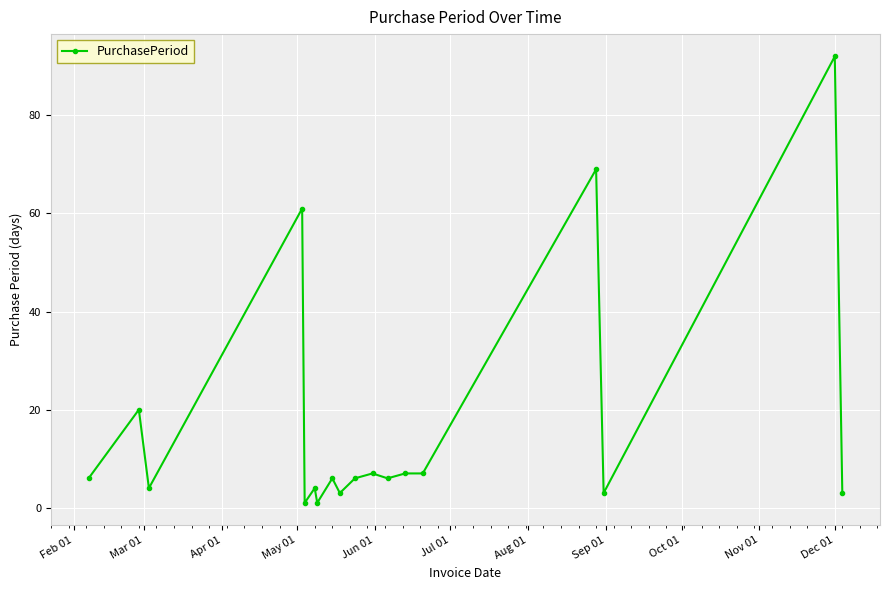

What is the value of the 13th point from the left?

7